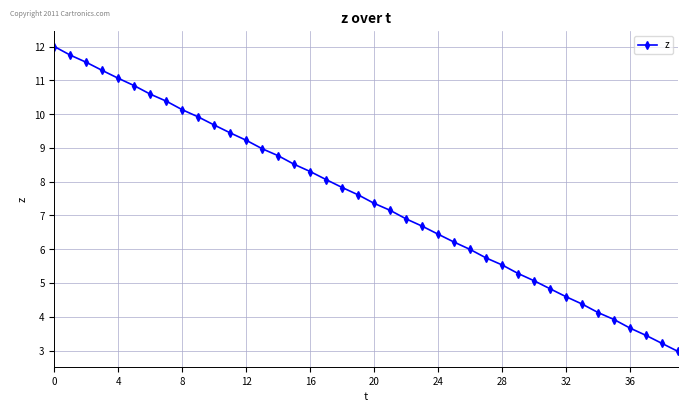

What is the sum of all values?

299.4